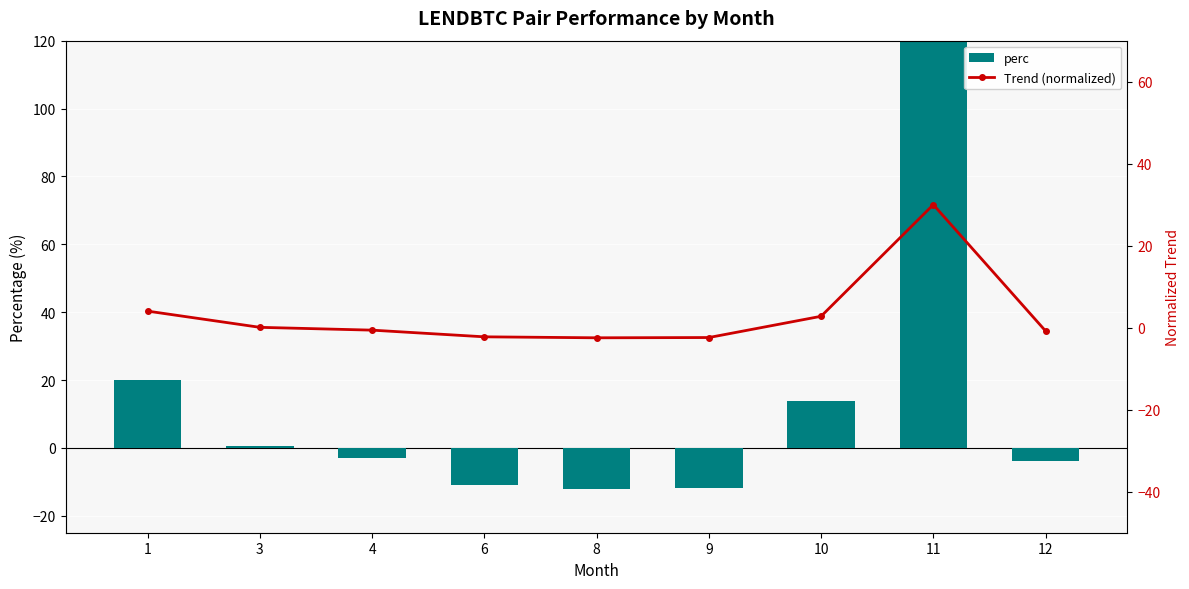

Which has a higher value, 12 or 1?

1